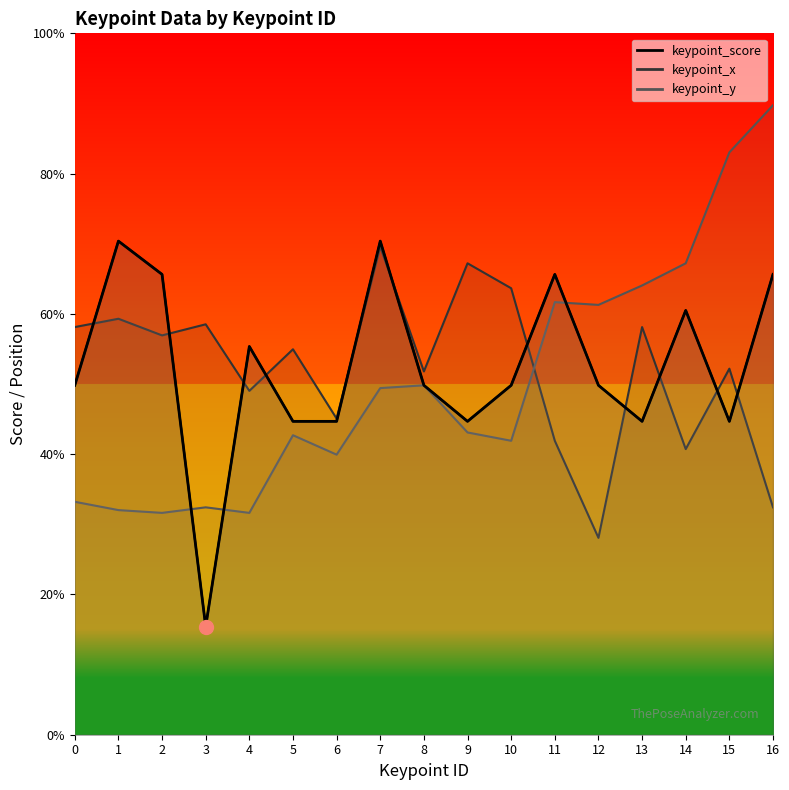

What are all the series names shown in the legend?

keypoint_score, keypoint_x, keypoint_y